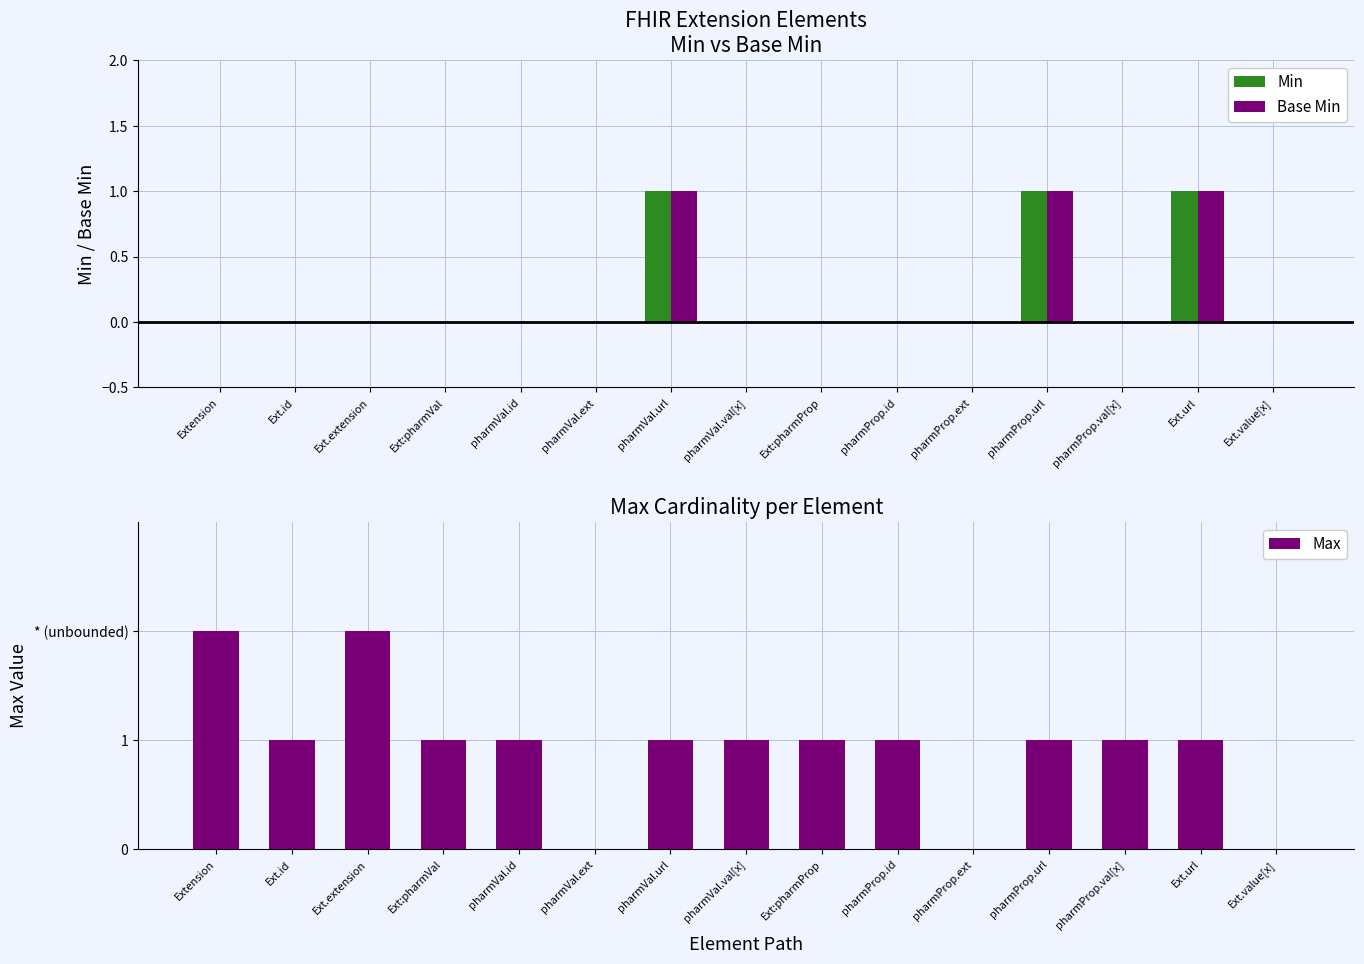

True or false: Base Min has a value of 0 at pharmVal.id.

True